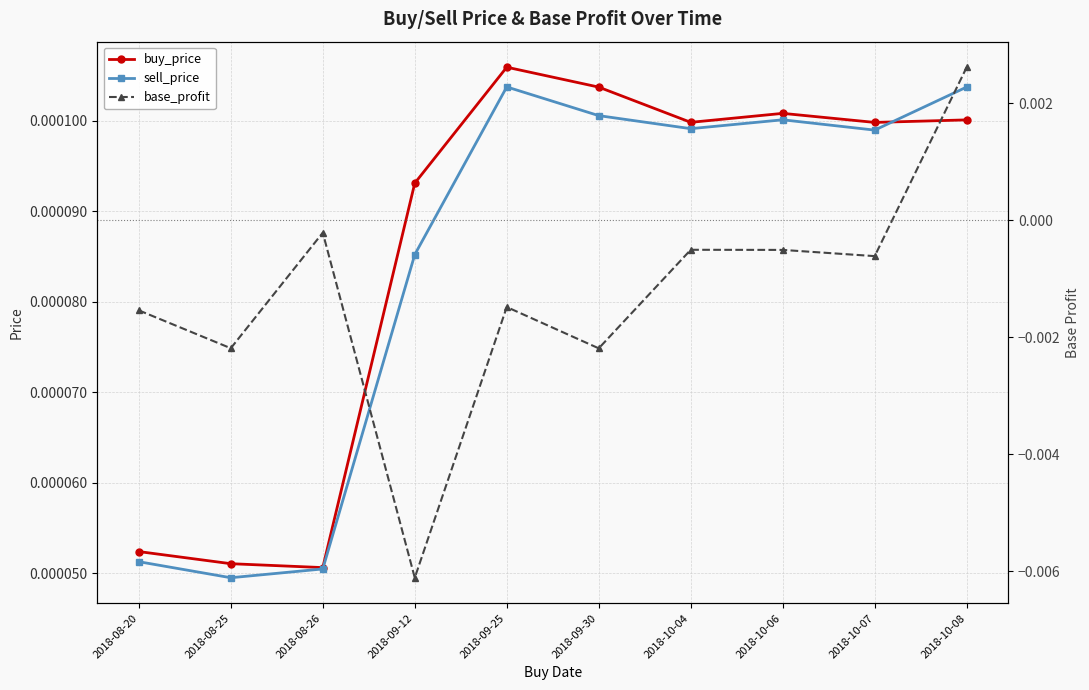

Does the chart have visible grid lines?

Yes